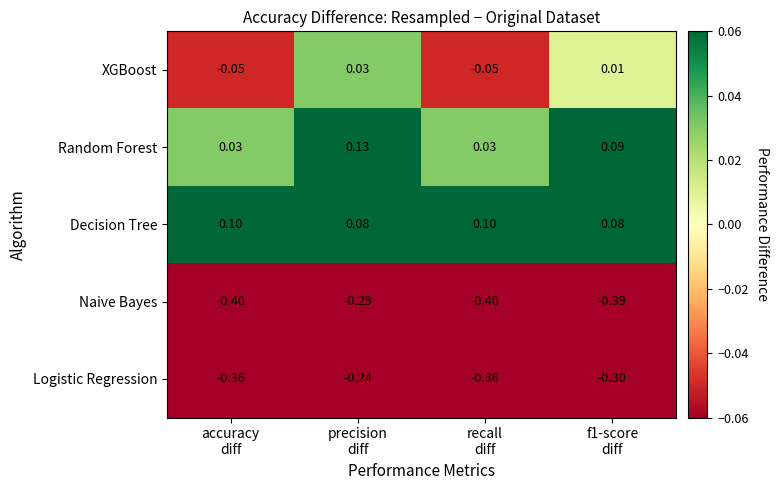

What is the total value across all series at recall
diff?

-0.7